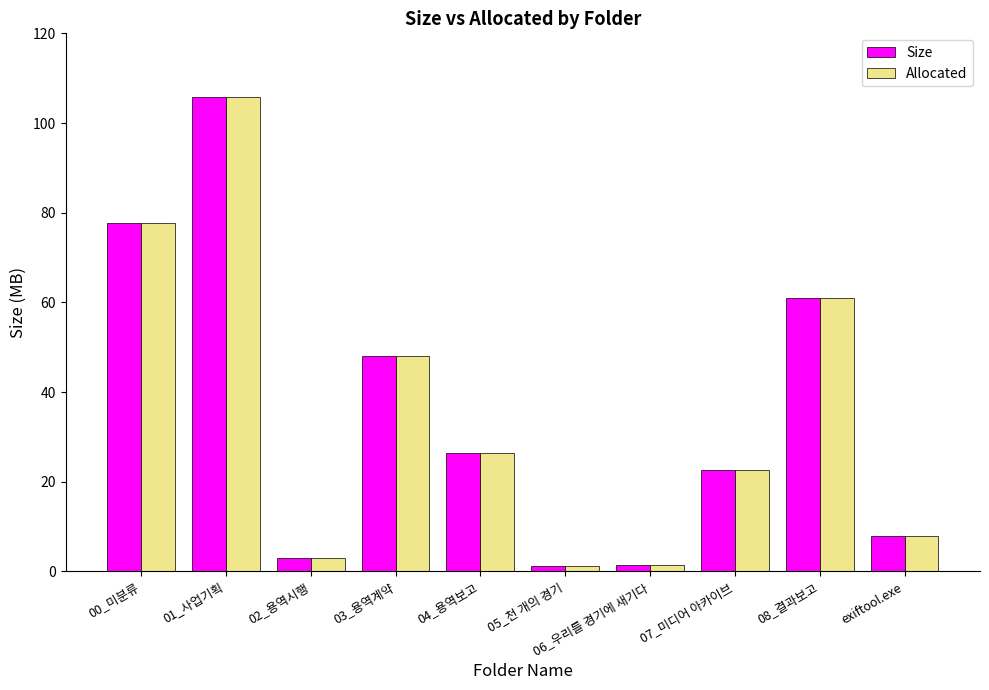

How many values in the Allocated series exceed 26?

5